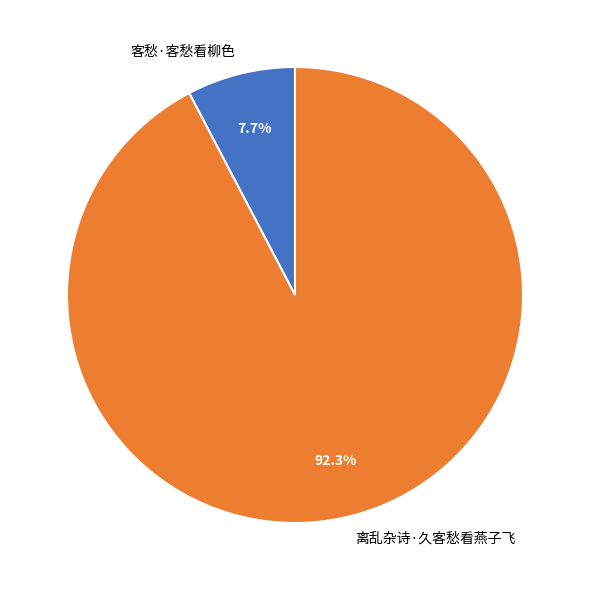

What percentage is the 客愁·客愁看柳色 slice, to the nearest percent?

8%